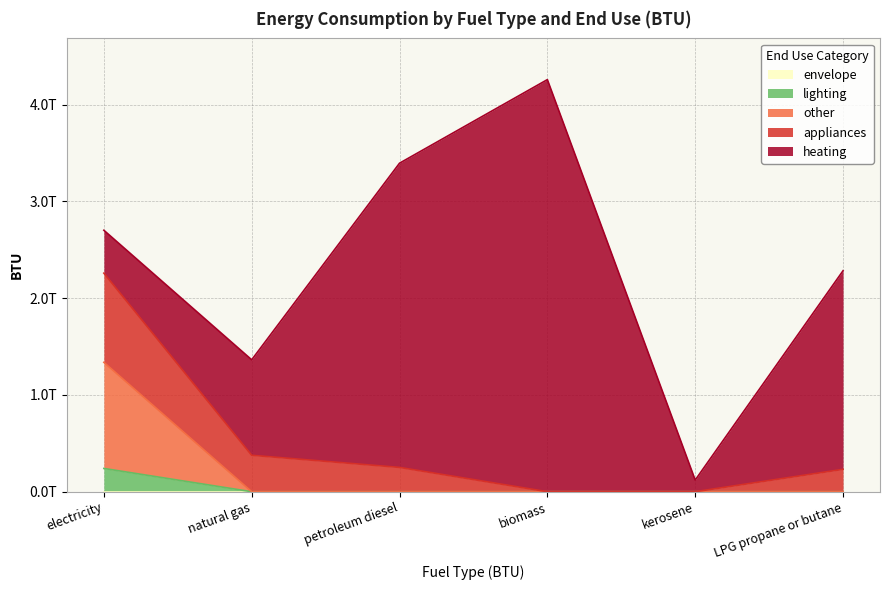

Where is the first local minimum for heating?

kerosene